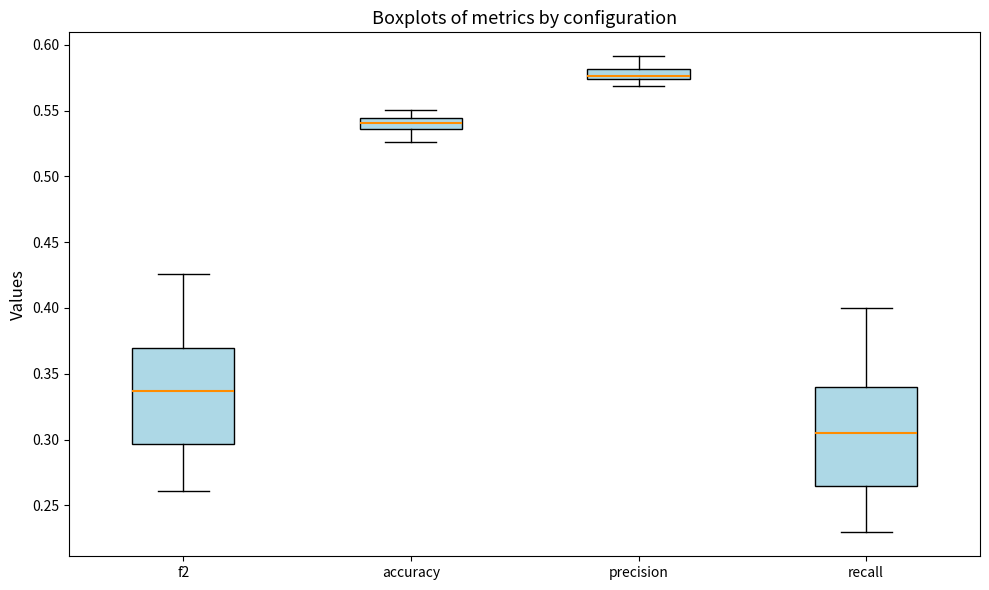

Reading left to right, transcribe this box plot: for each box, give where its median line is, the range the box spans, and where its two whiskers end, as read against the y-axis. The values are not printed on the chart, so give them approximately, as read against the axis.

f2: median 0.335, box 0.295 to 0.370, whiskers 0.260 to 0.425
accuracy: median 0.540, box 0.535 to 0.545, whiskers 0.525 to 0.550
precision: median 0.575 (just above the box's lower edge), box 0.575 to 0.580, whiskers 0.570 to 0.590
recall: median 0.305, box 0.265 to 0.340, whiskers 0.230 to 0.400